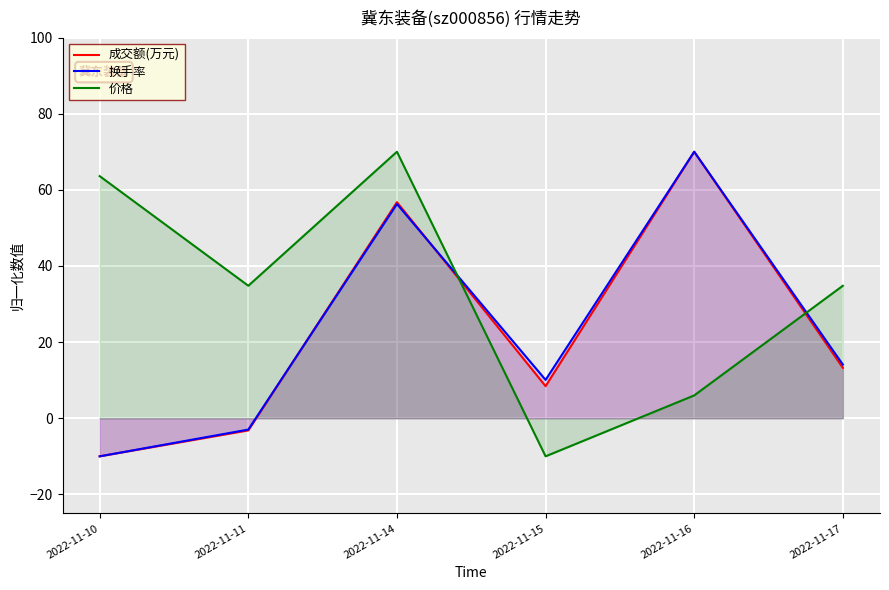

What is the value of the 换手率 point at the 2nd from the left?

-3.0